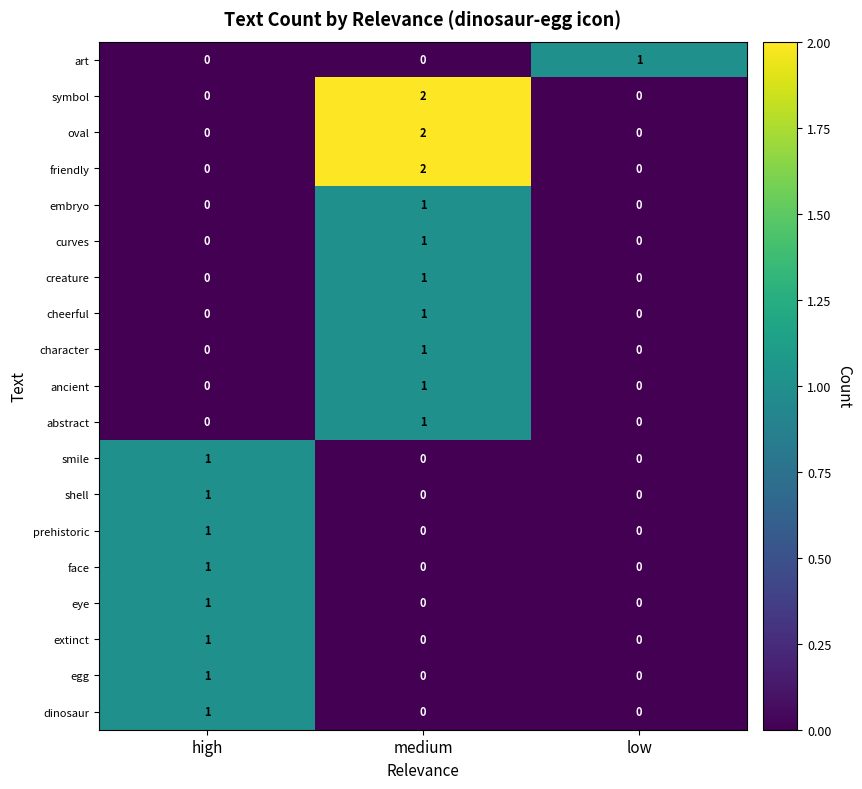

Count the friendly values in the range 0 to 2.

3